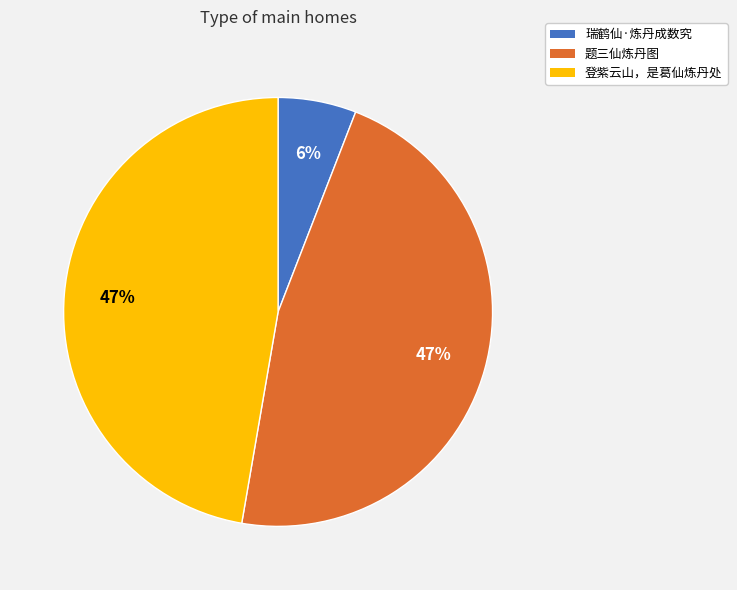

Is it true that 题三仙炼丹图 is 34% of the pie?

False